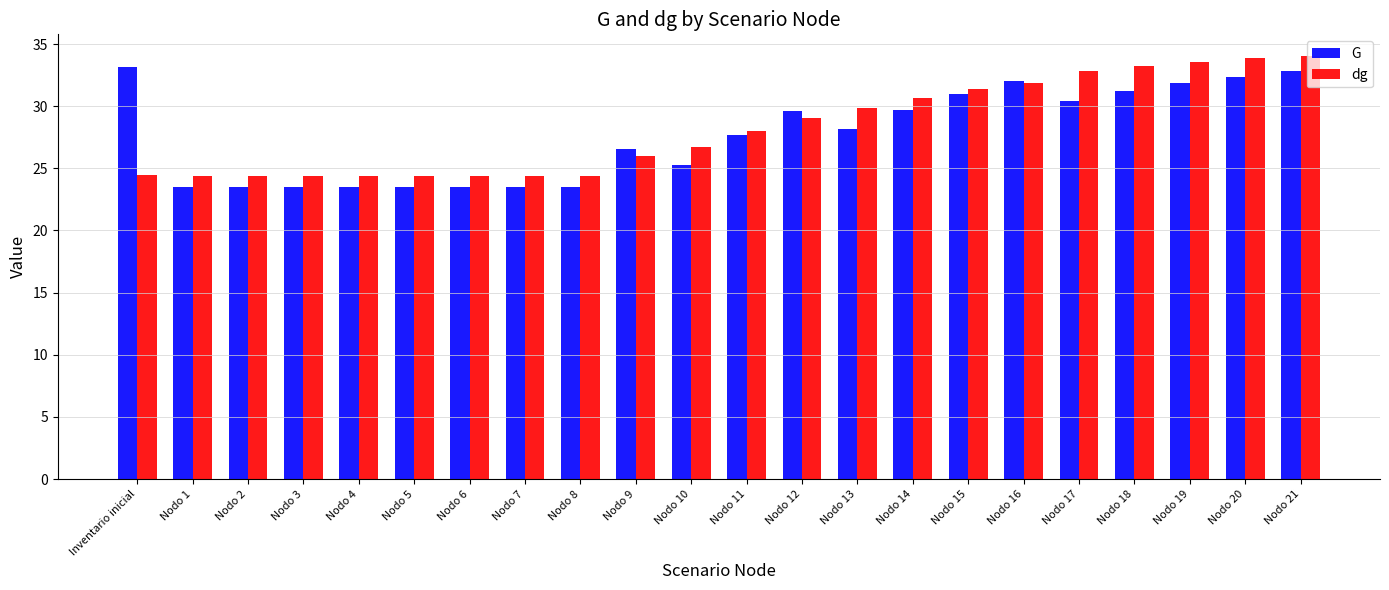

Which series changed the most between Nodo 10 and Nodo 21?

G